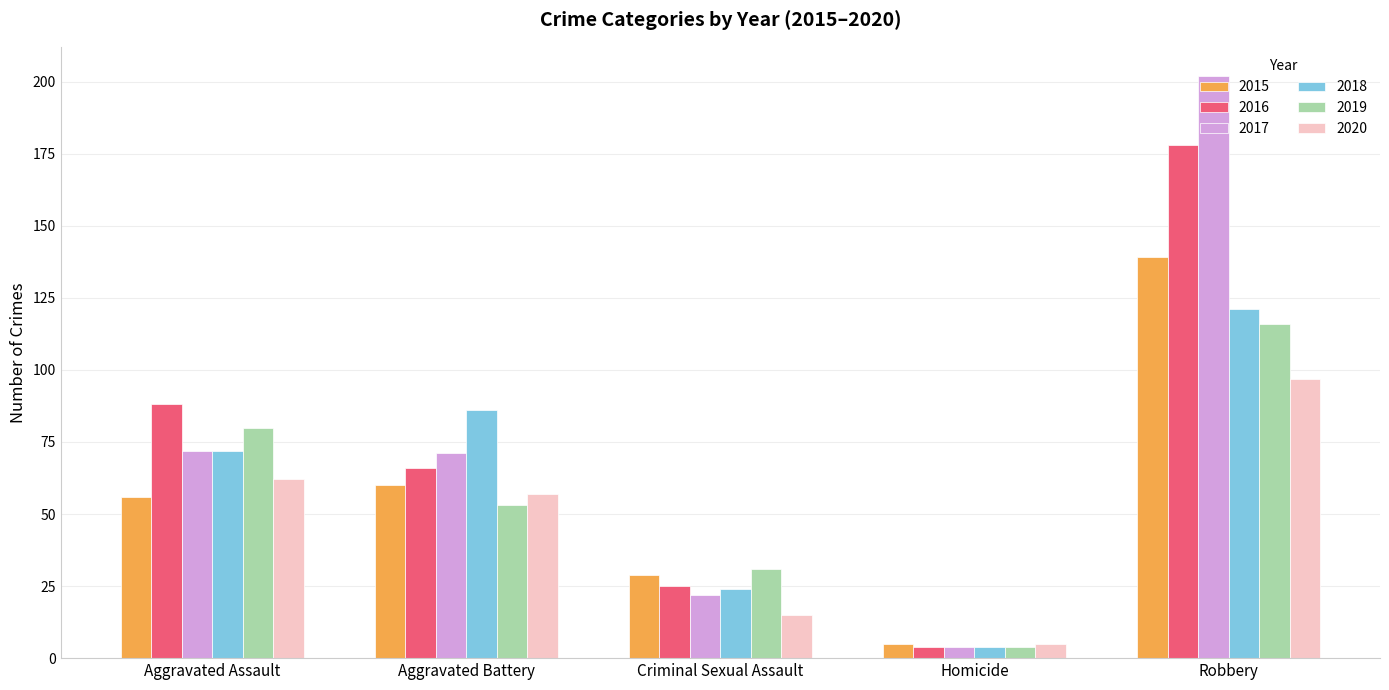

Is the value of 2017 at Robbery greater than the value of 2015 at Homicide?

Yes